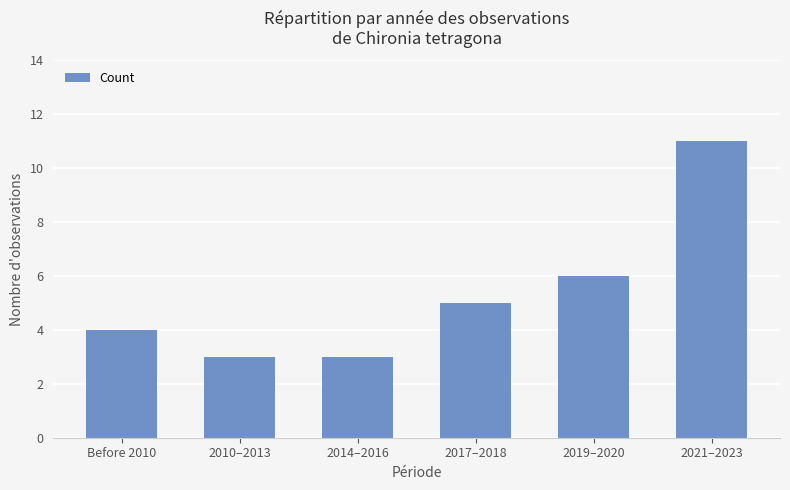

Reading left to right, transcribe all the data shown in this chart.

Before 2010=4	2010–2013=3	2014–2016=3	2017–2018=5	2019–2020=6	2021–2023=11